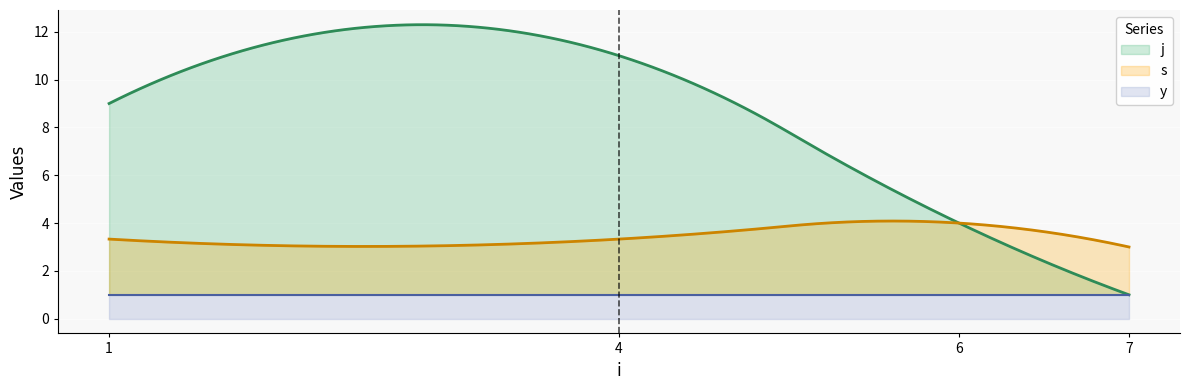

What is the maximum value for s?

4.1